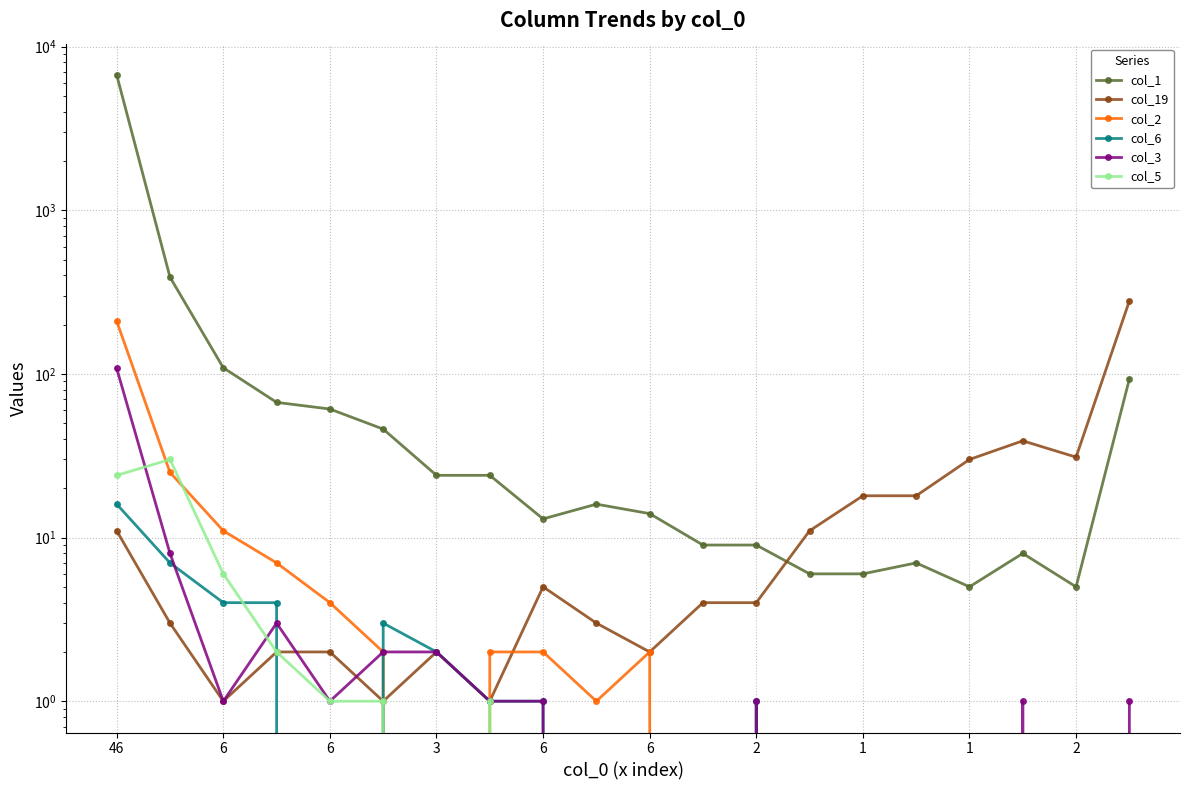

In col_6, how many points are higher than both neighbors (excluding endpoints)?

2